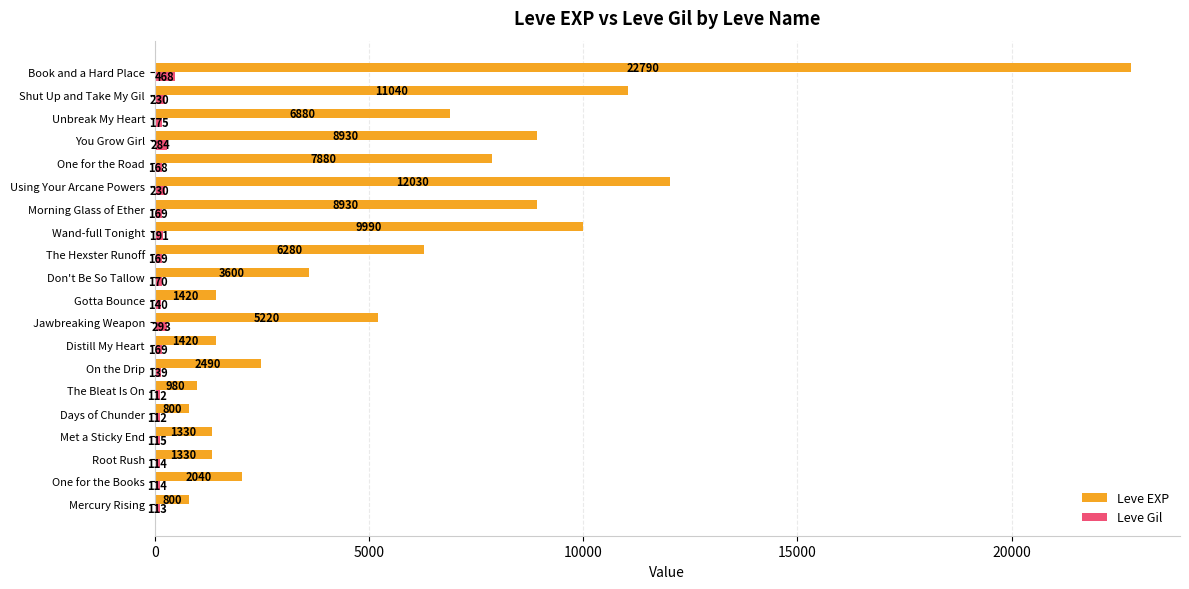

At how many categories does at least one series exceed 12754?

1